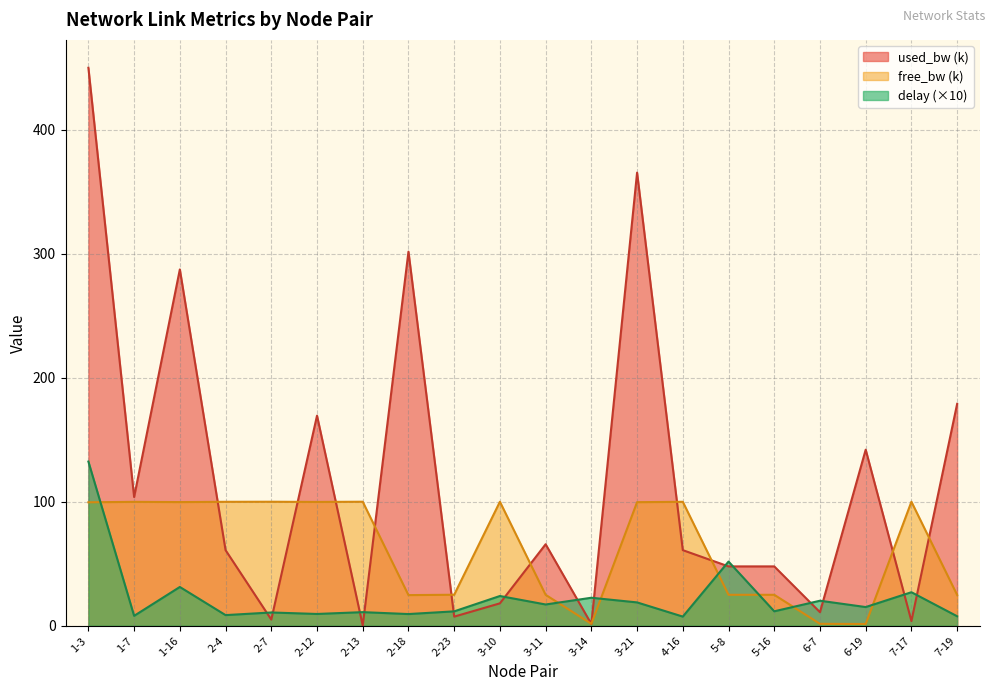

True or false: used_bw_scaled and free_bw_scaled cross at least once.

True